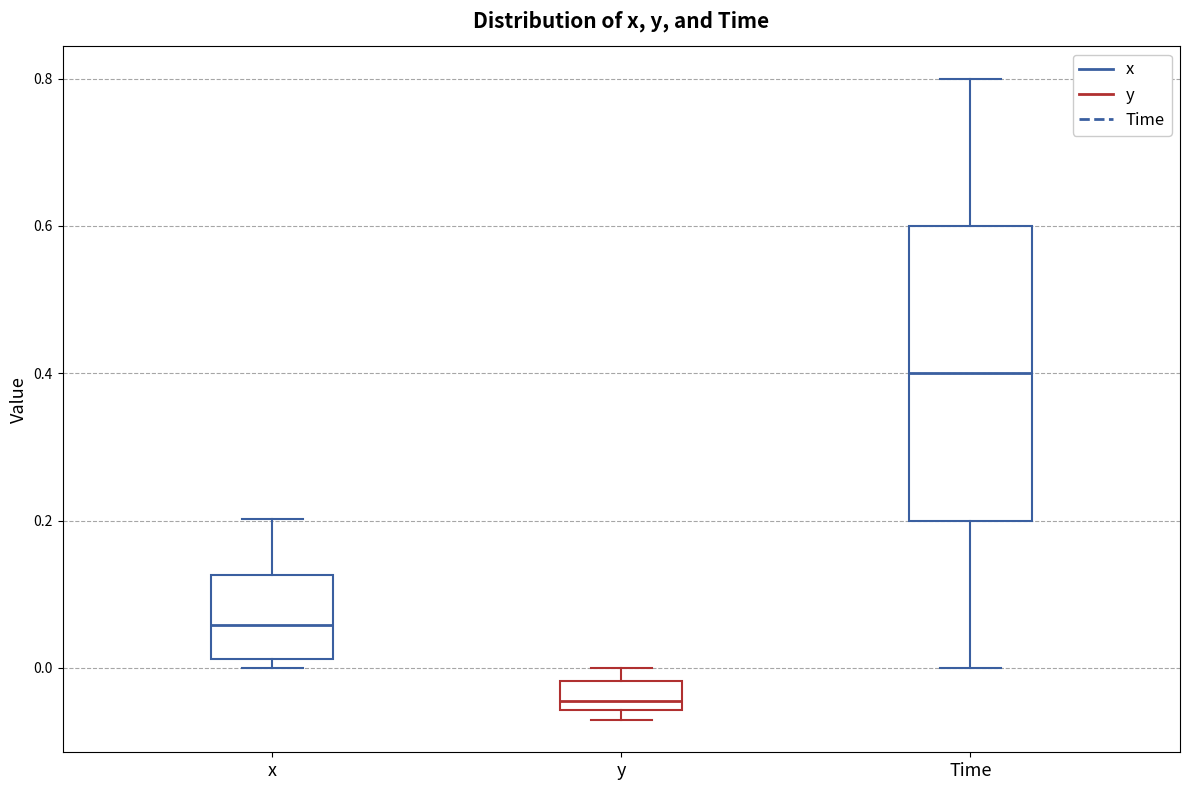

Which box's median line is the lowest?

y